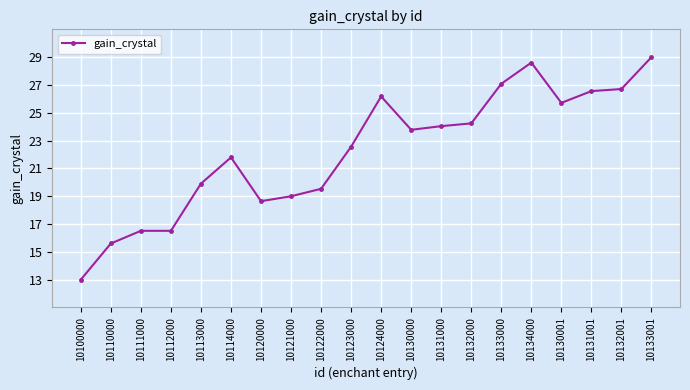

True or false: there are more than 2 points higher than both neighbors.

True